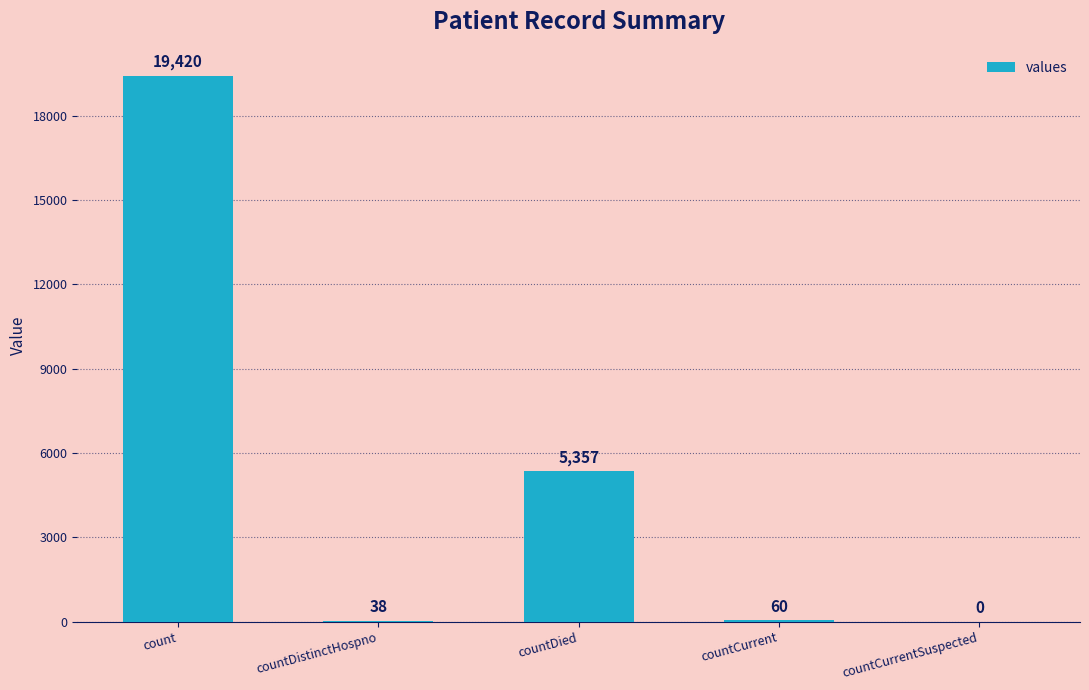

What is the sum of the values at count and countDistinctHospno?

19458